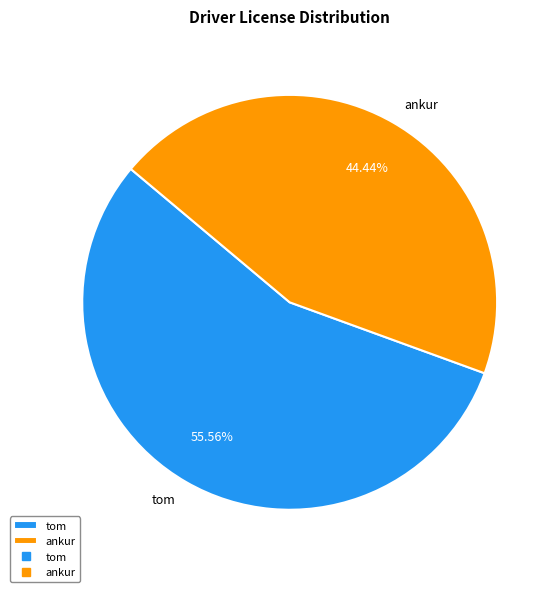

Is there any slice that represents more than half of the pie?

Yes